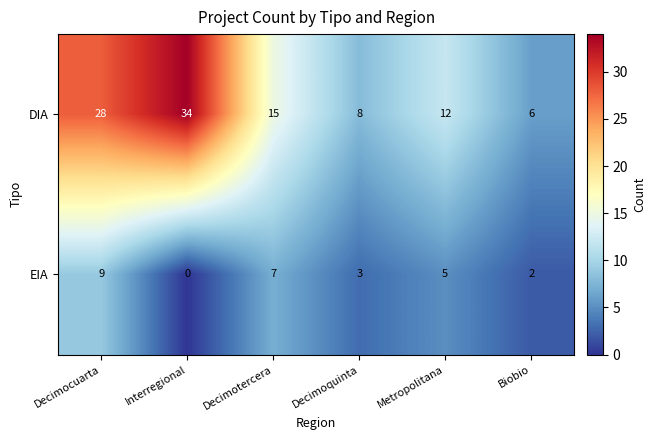

What is the difference between the highest and lowest values at Interregional?

34